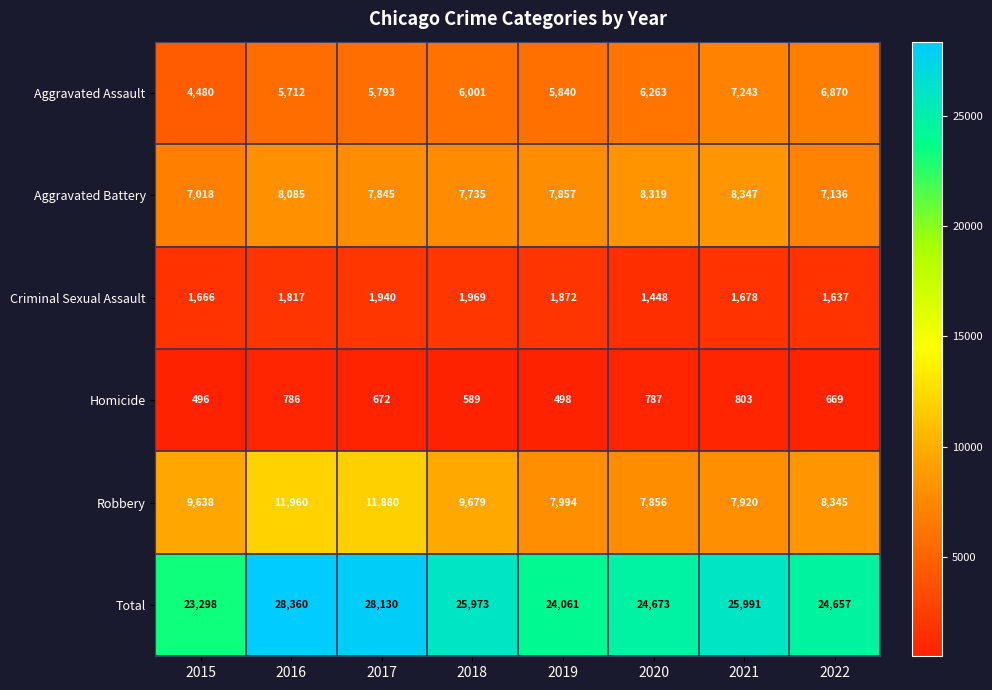

What is the total value across all series at 2017?

56260